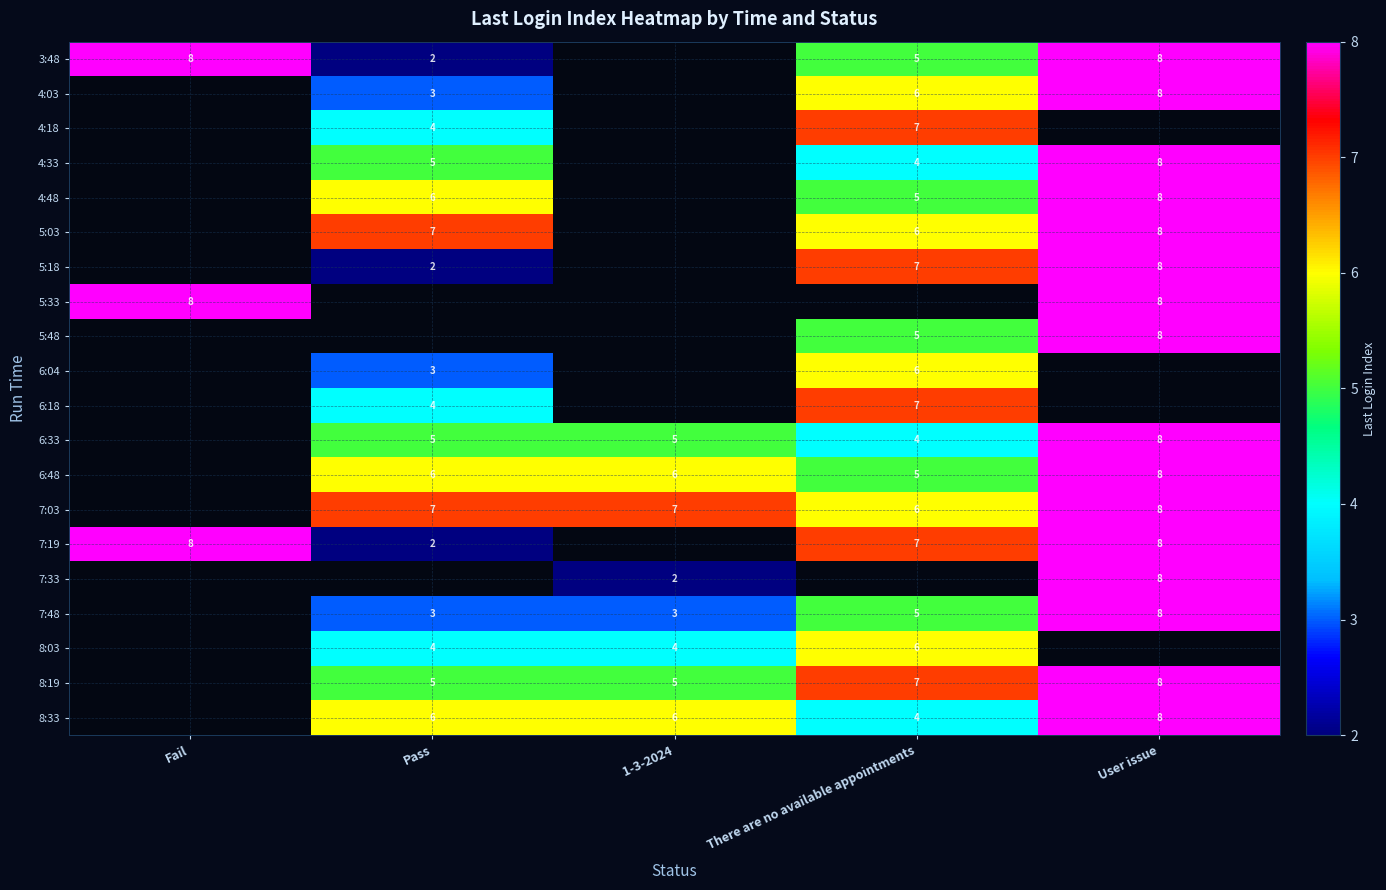

The 5:48 series shows 8 at User issue. True or false?

True